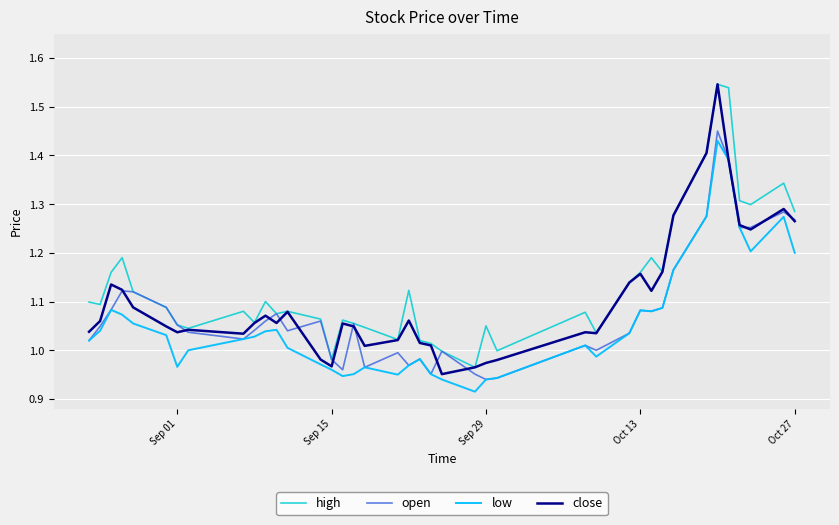

List the series in order of their overall mean, lowest first.

low, open, close, high